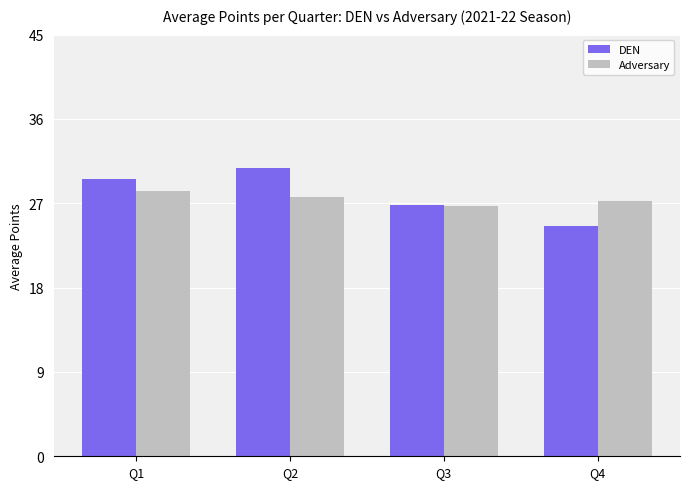

What is the sum of the DEN values at Q3 and Q1?

56.4